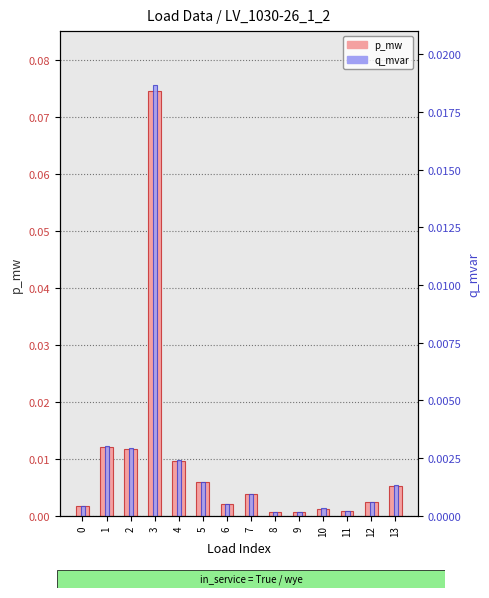

Where is p_mw (count) nearest to the value 0?

8